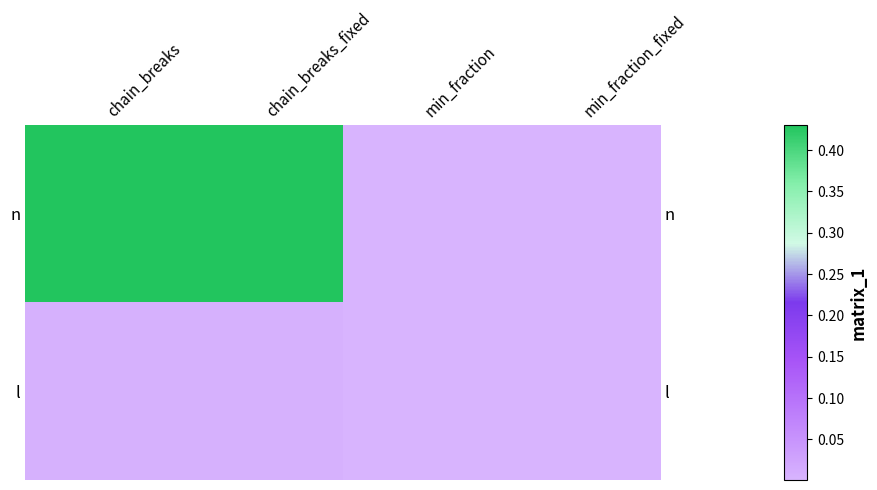

At min_fraction, list the series in order from smallest to largest.

n, l